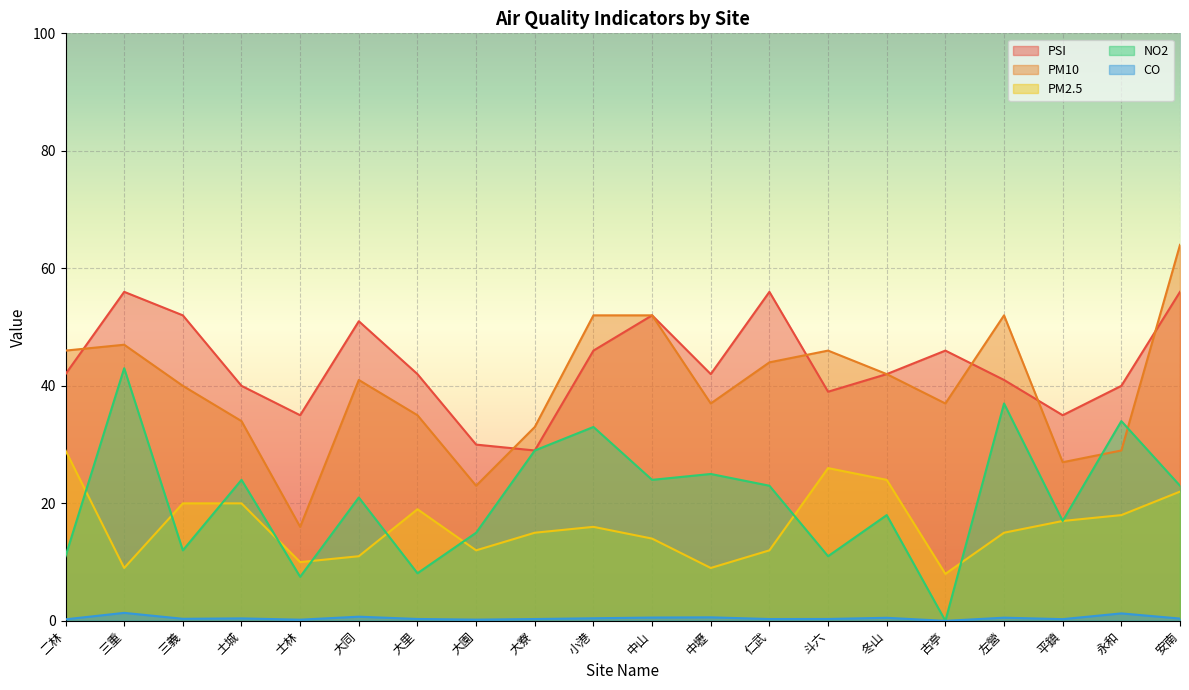

Reading right to left, extract all data points from this chart.

PSI: 56.0	40.0	35.0	41.0	46.0	42.0	39.0	56.0	42.0	52.0	46.0	29.0	30.0	42.0	51.0	35.0	40.0	52.0	56.0	42.0
PM10: 64.0	29.0	27.0	52.0	37.0	42.0	46.0	44.0	37.0	52.0	52.0	33.0	23.0	35.0	41.0	16.0	34.0	40.0	47.0	46.0
PM2.5: 22.0	18.0	17.0	15.0	8.0	24.0	26.0	12.0	9.0	14.0	16.0	15.0	12.0	19.0	11.0	10.0	20.0	20.0	9.0	29.0
NO2: 23.0	34.0	17.0	37.0	0.0	18.0	11.0	23.0	25.0	24.0	33.0	29.0	15.0	8.1	21.0	7.5	24.0	12.0	43.0	11.0
CO: 0.4	1.3	0.3	0.5	0.0	0.5	0.3	0.3	0.6	0.6	0.4	0.3	0.2	0.3	0.7	0.2	0.4	0.3	1.4	0.3